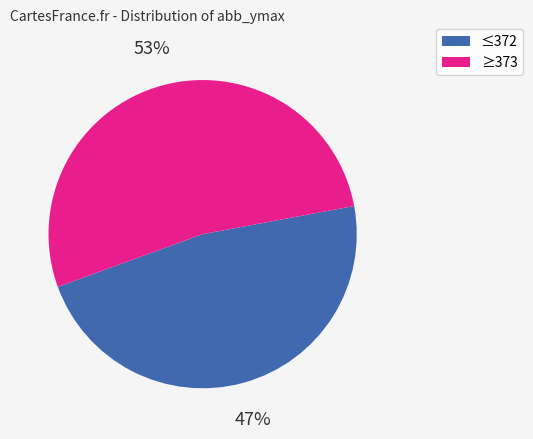

What percentage is the ≥373 slice, to the nearest percent?

53%